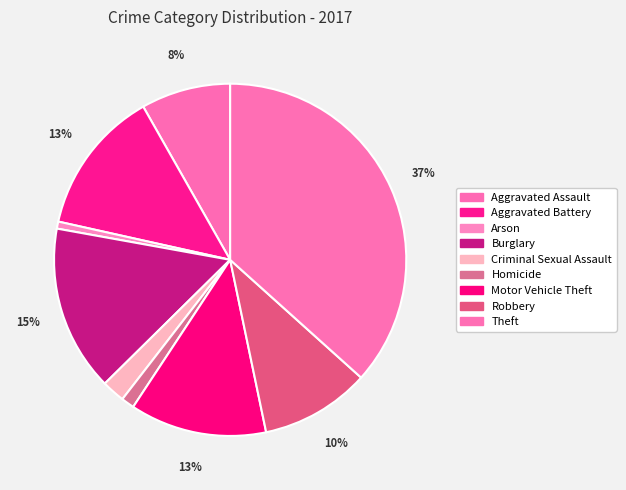

To the nearest percent, what is the difference between the largest and smallest slice percentages?

36%